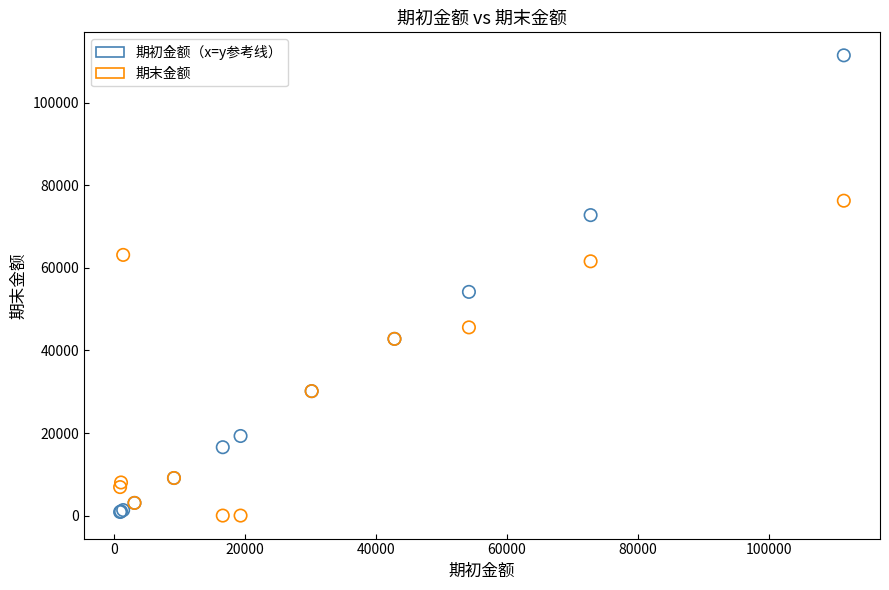

What are all the series names shown in the legend?

期初金额（x=y参考线）, 期末金额